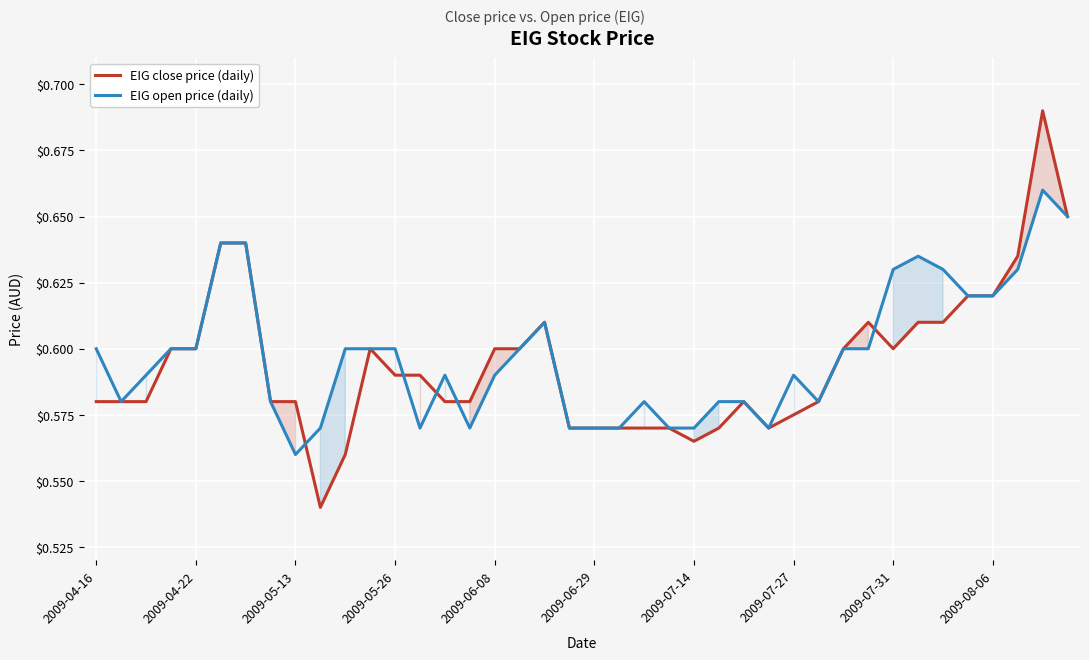

True or false: EIG open price (daily) has a value of 1.0 at 2009-04-22.

False